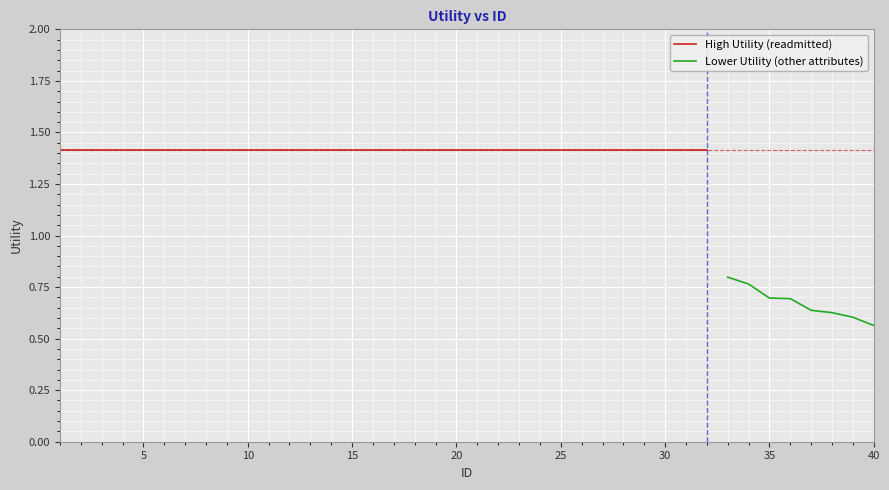

Reading left to right, transcribe all the data shown in this chart.

0=1.4	1=1.4	2=1.4	3=1.4	4=1.4	5=1.4	6=1.4	7=1.4	8=1.4	9=1.4	10=1.4	11=1.4	12=1.4	13=1.4	14=1.4	15=1.4	16=1.4	17=1.4	18=1.4	19=1.4	20=1.4	21=1.4	22=1.4	23=1.4	24=1.4	25=1.4	26=1.4	27=1.4	28=1.4	29=1.4	30=1.4	31=1.4	32=0.8	33=0.8	34=0.7	35=0.7	36=0.6	37=0.6	38=0.6	39=0.6